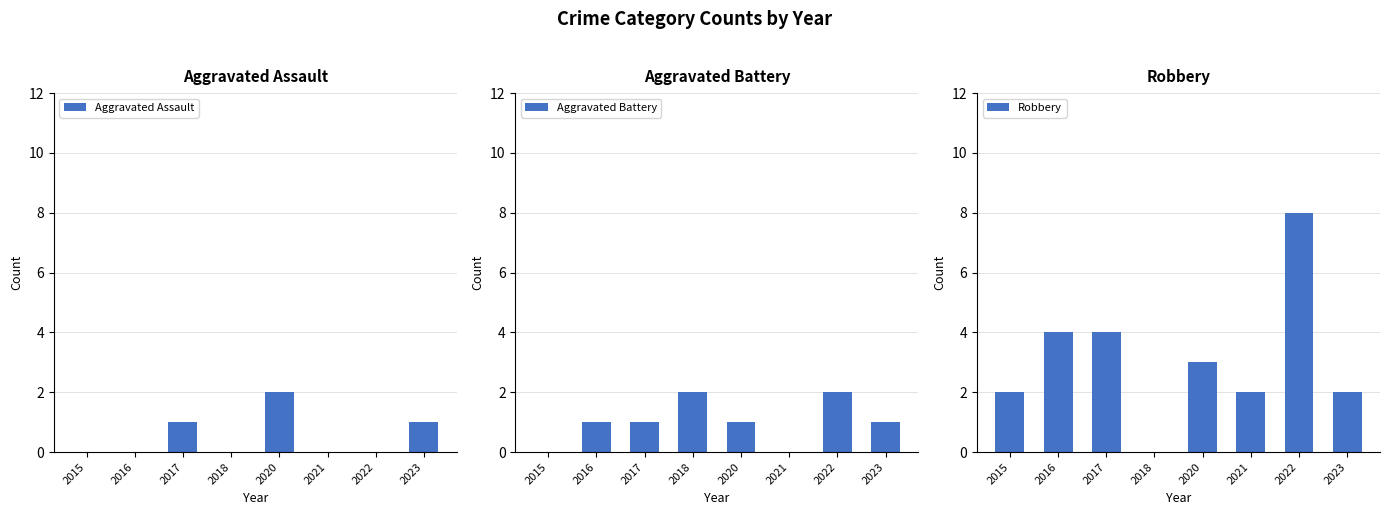

The value of Robbery at 2023 is 3. True or false?

False